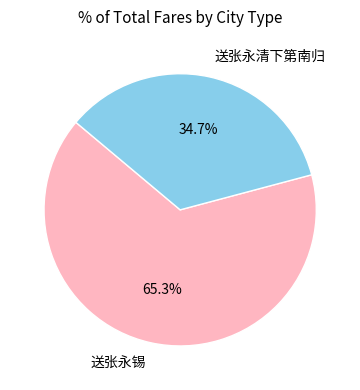

Between 送张永清下第南归 and 送张永锡, which is larger?

送张永锡